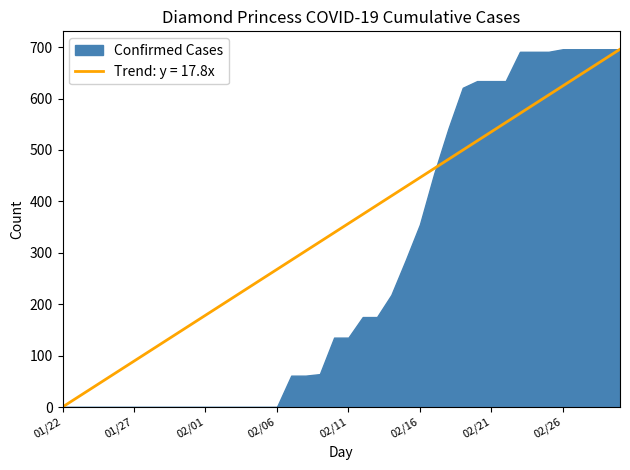

What is the highest value of the Trend: y = 17.8x series?

696.0